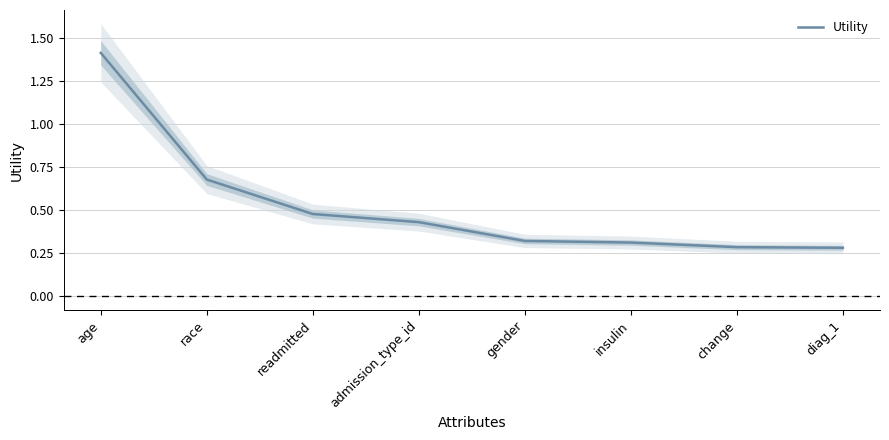

The value at change is 0.3. True or false?

True